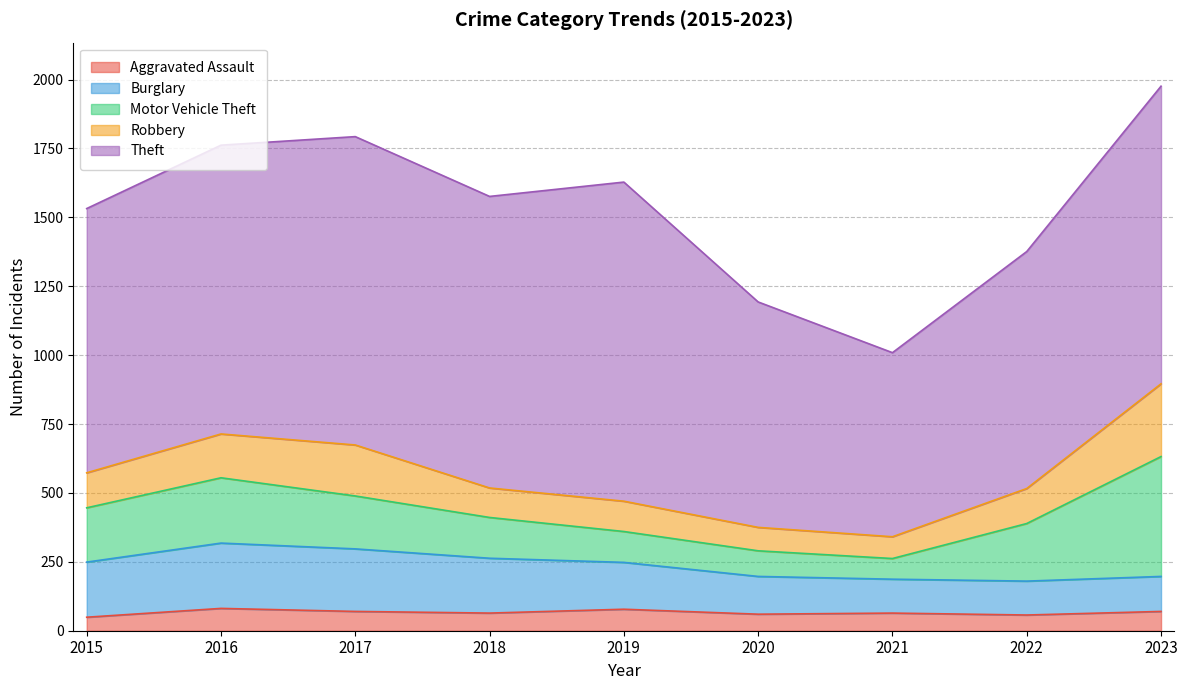

What is the minimum value for Theft?

668